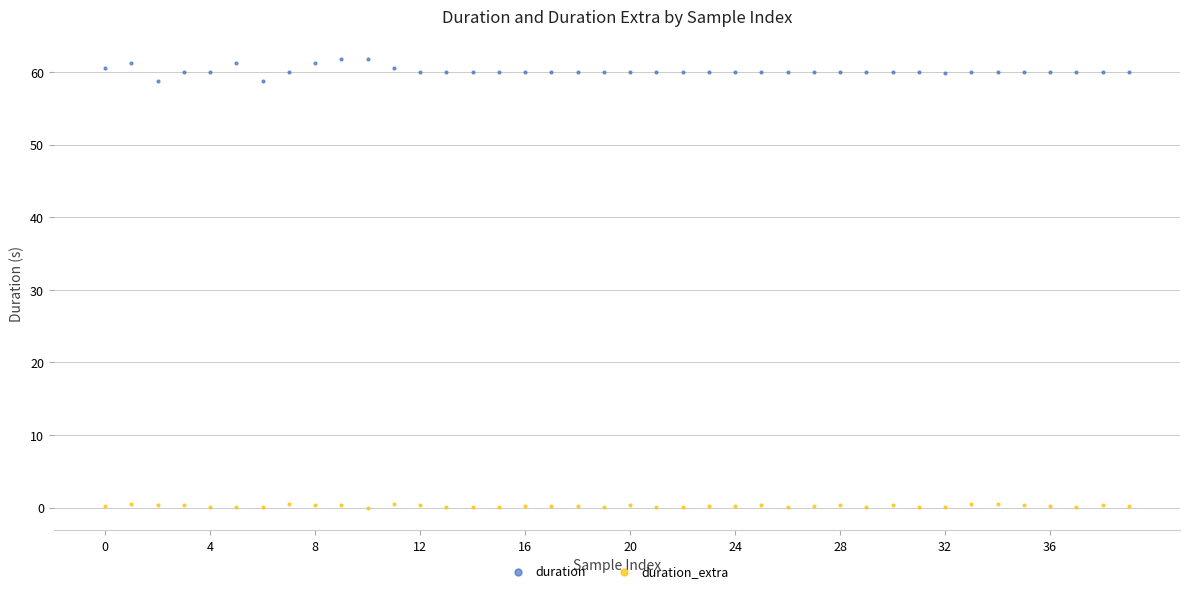

Which series has the widest spread of Y values?

duration